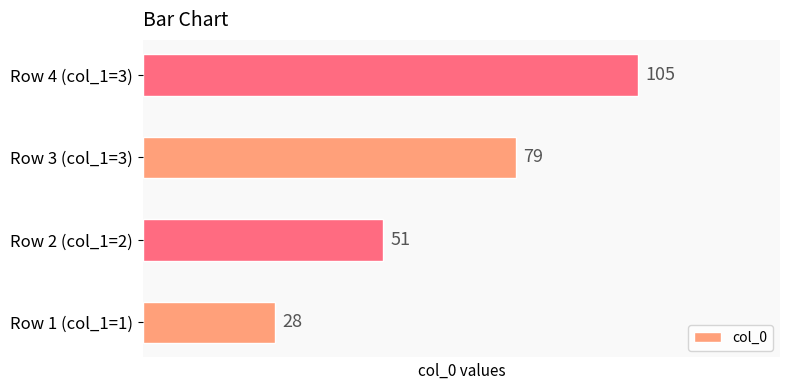

Reading bottom to top, extract all data points from this chart.

Row 1 (col_1=1)=28	Row 2 (col_1=2)=51	Row 3 (col_1=3)=79	Row 4 (col_1=3)=105